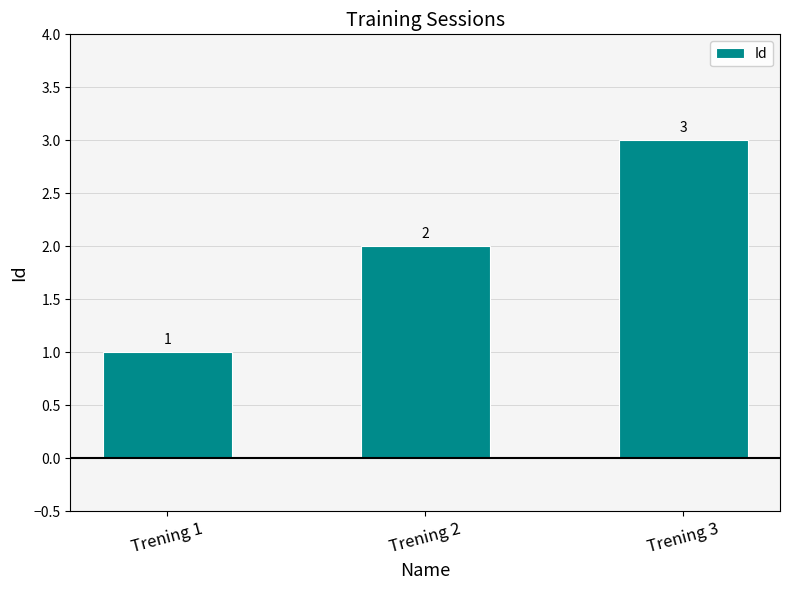

True or false: the data shows 2 at Trening 2.

True